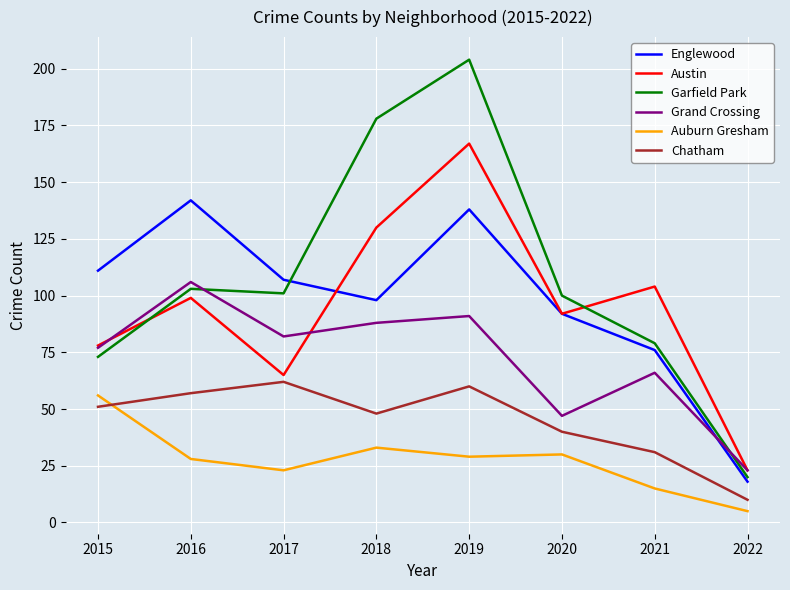

Which series has the widest spread of values?

Garfield Park